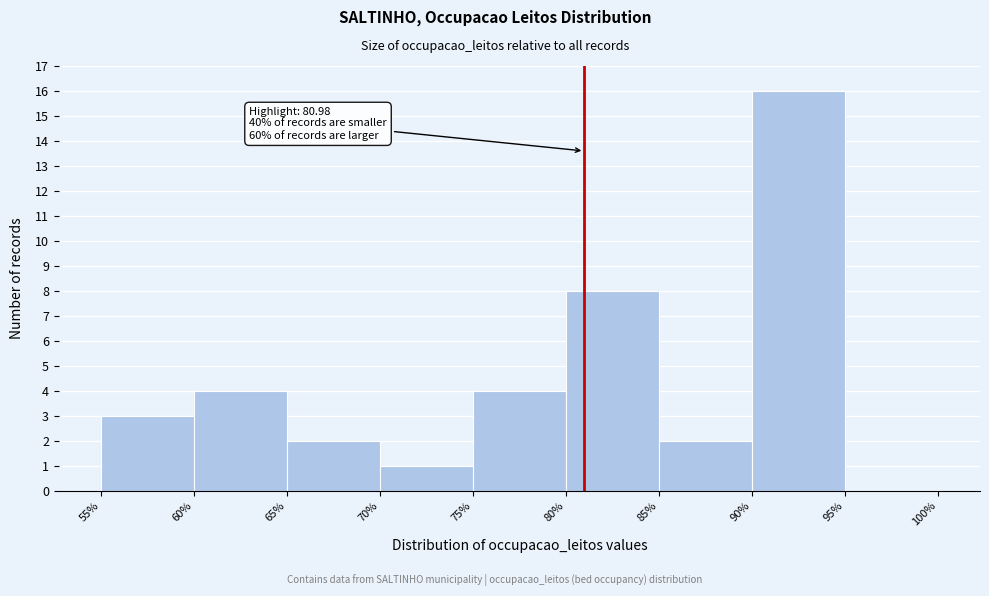

Over which range of the x-axis is the bar tallest?

90% to 95%